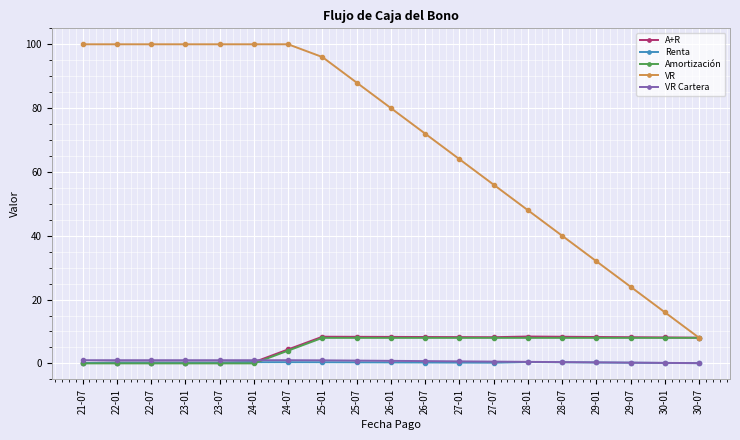

What are all the series names shown in the legend?

A+R, Renta, Amortización, VR, VR Cartera